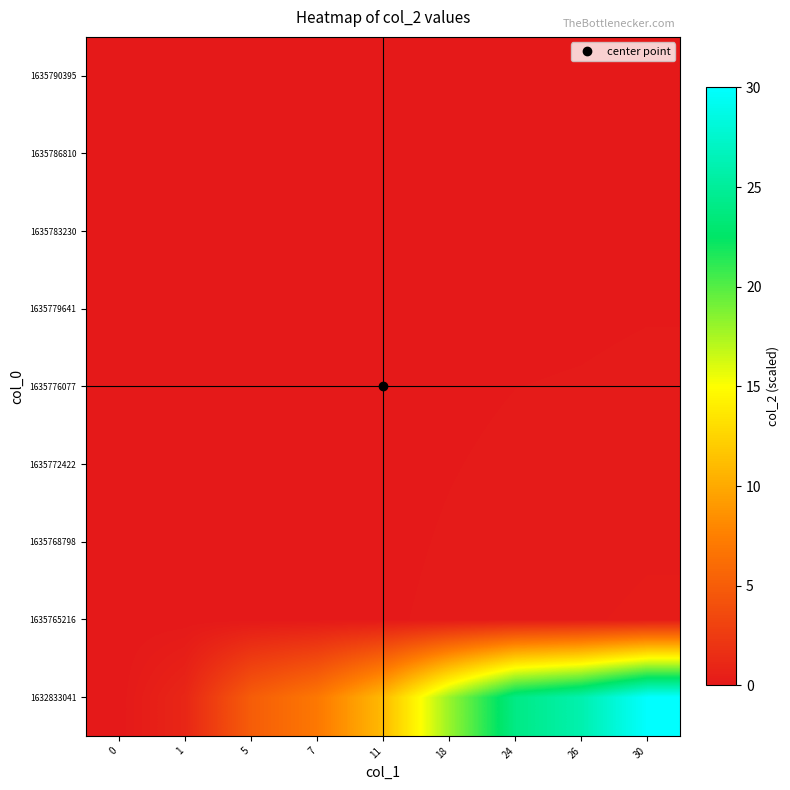

Which has a higher value, 0 or 1?

1